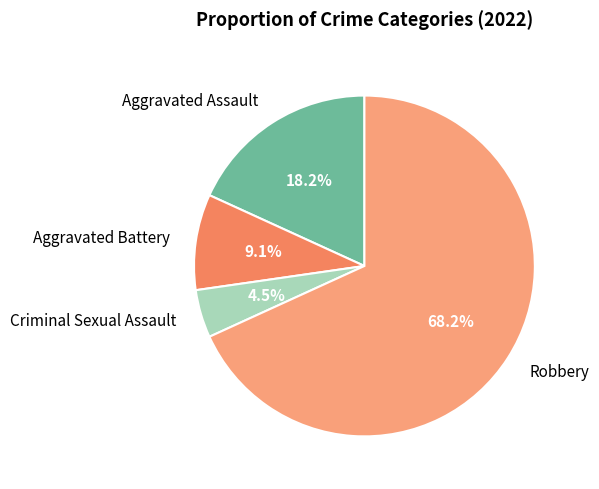

Which category has the biggest portion of the pie?

Robbery